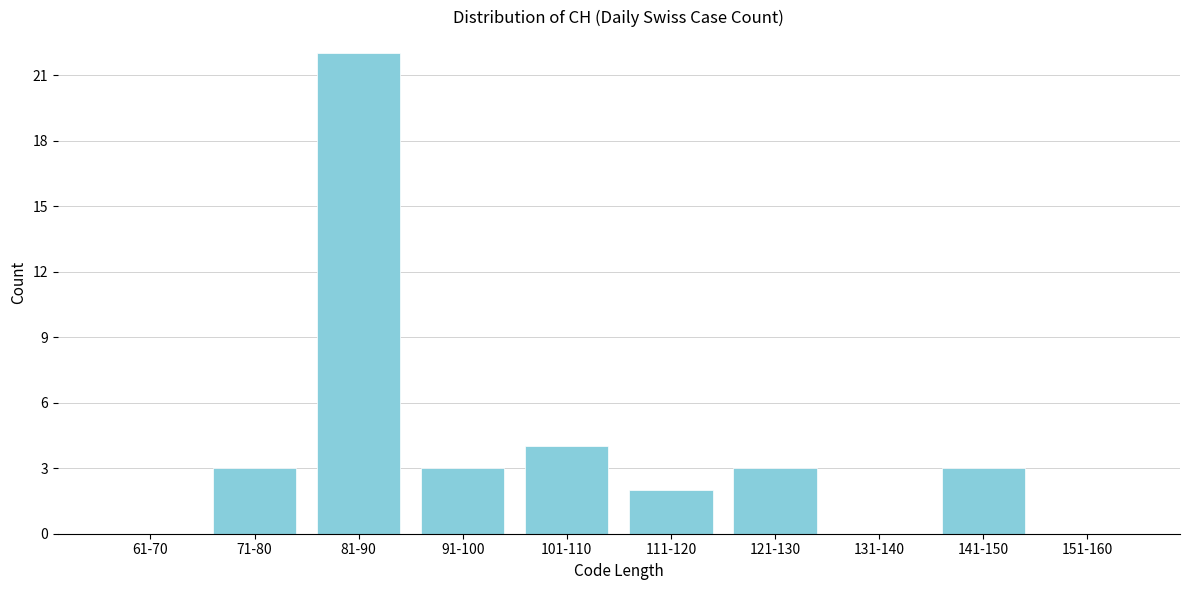

Reading left to right, what are all the values shown in this chart?

61-70=0	71-80=3	81-90=22	91-100=3	101-110=4	111-120=2	121-130=3	131-140=0	141-150=3	151-160=0